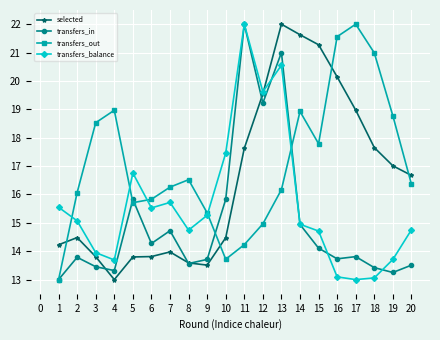

What is the sum of the transfers_out values at 11 and 12?

29.2